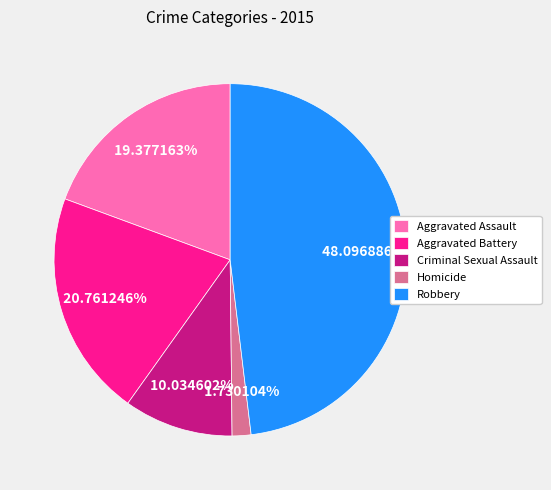

Combined, do Aggravated Battery and Criminal Sexual Assault account for over 50%?

No